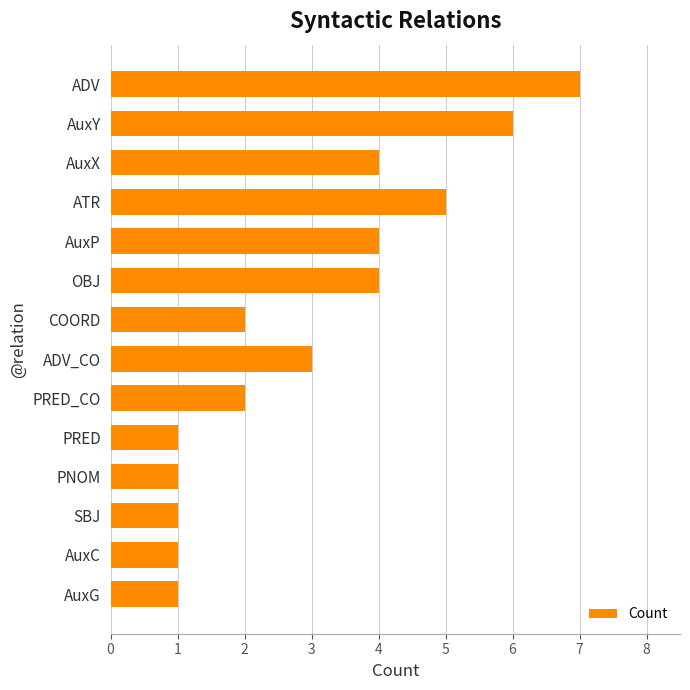

Reading top to bottom, what are all the values shown in this chart?

ADV=7	AuxY=6	AuxX=4	ATR=5	AuxP=4	OBJ=4	COORD=2	ADV_CO=3	PRED_CO=2	PRED=1	PNOM=1	SBJ=1	AuxC=1	AuxG=1